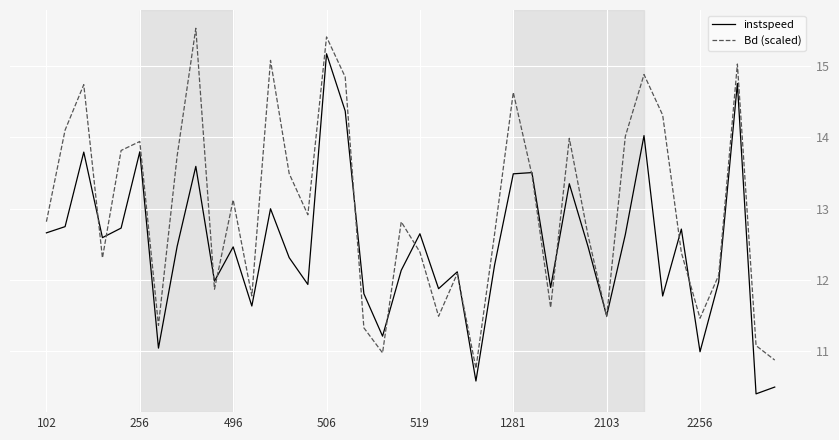

What is the minimum value for Bd (scaled)?

10.8